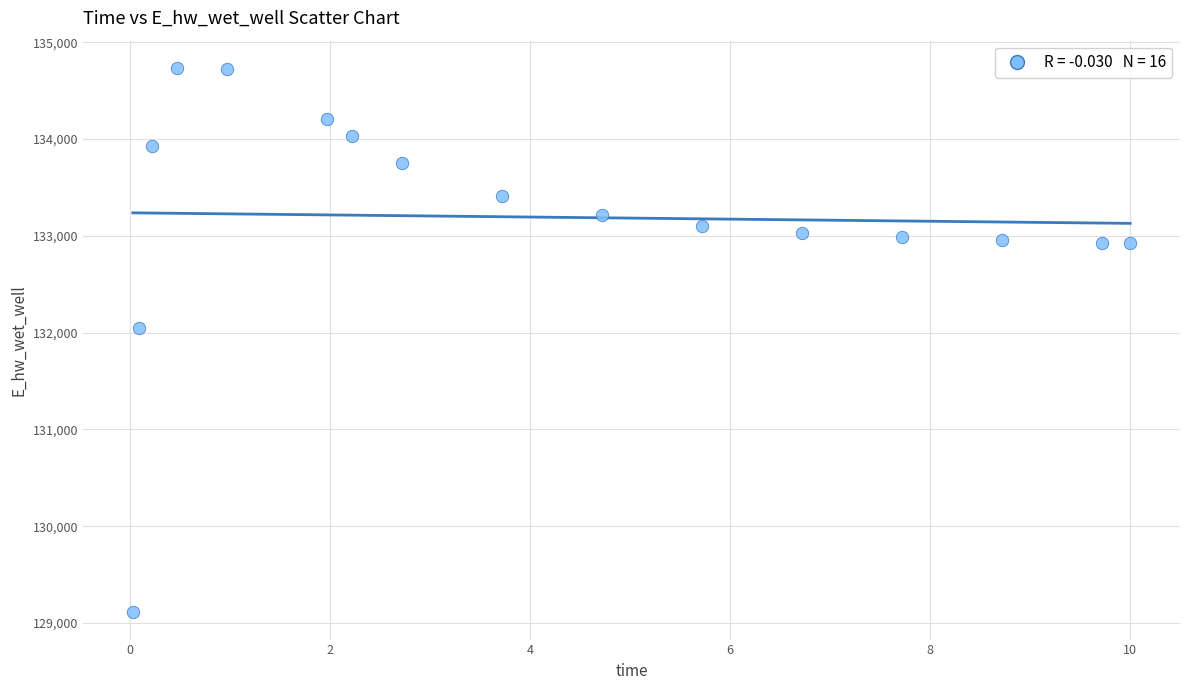

What Y value in the scatter plot is closest to 131922?

132045.0